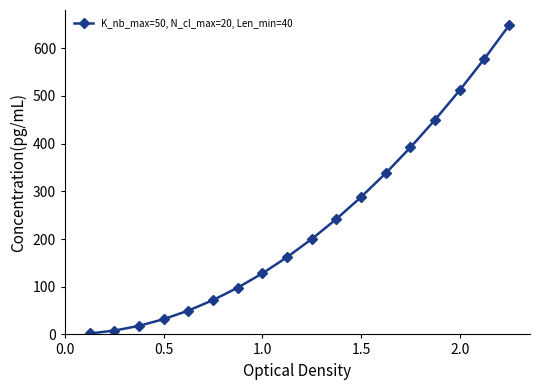

What is the greatest value displayed?

648